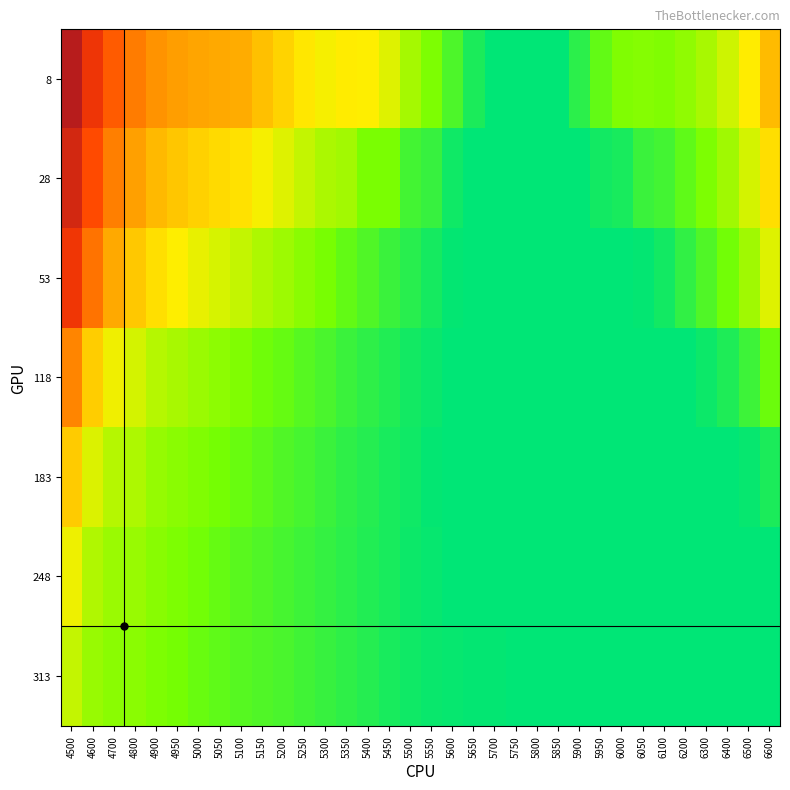

Which has a higher value, 6500 or 5850?

6500